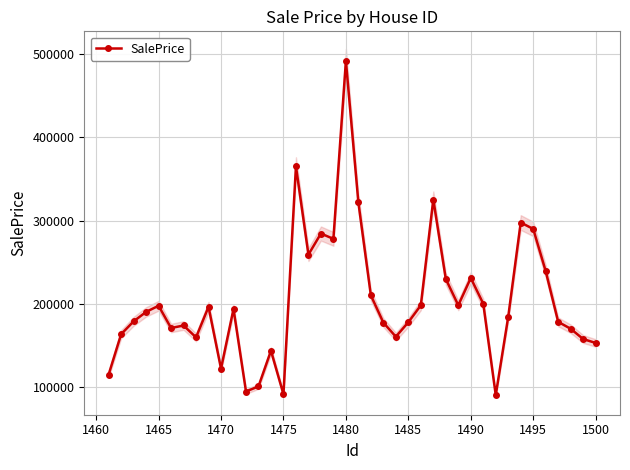

Does the chart display data point markers on the line(s)?

Yes